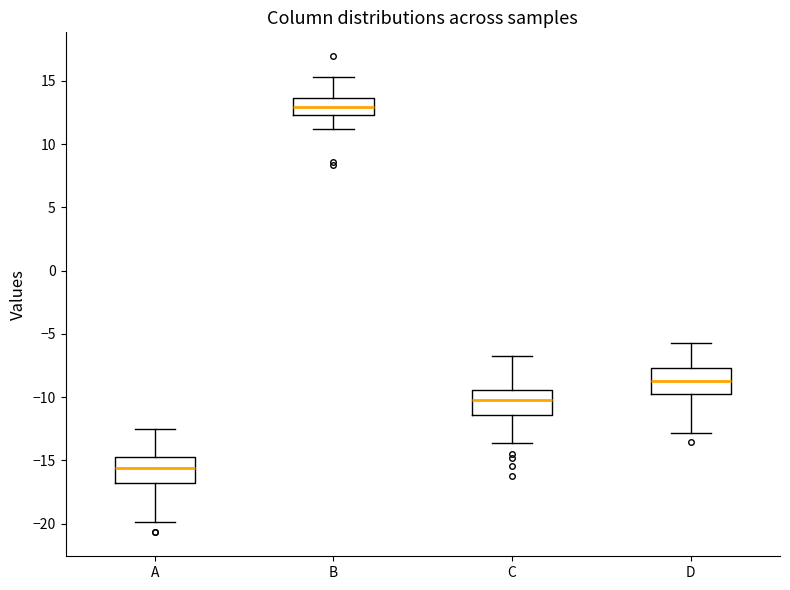

Which box has the lowest median line?

A